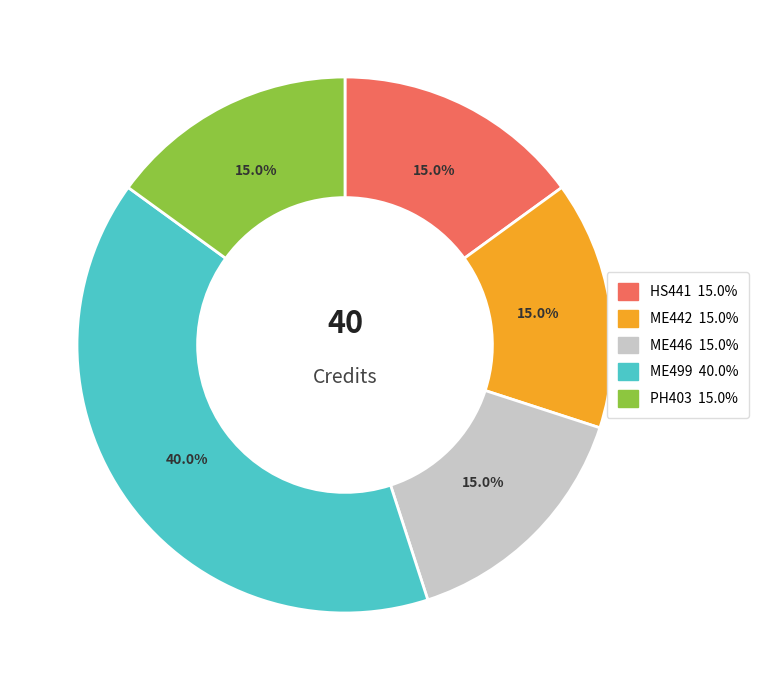

How many slices are in this pie chart?

5